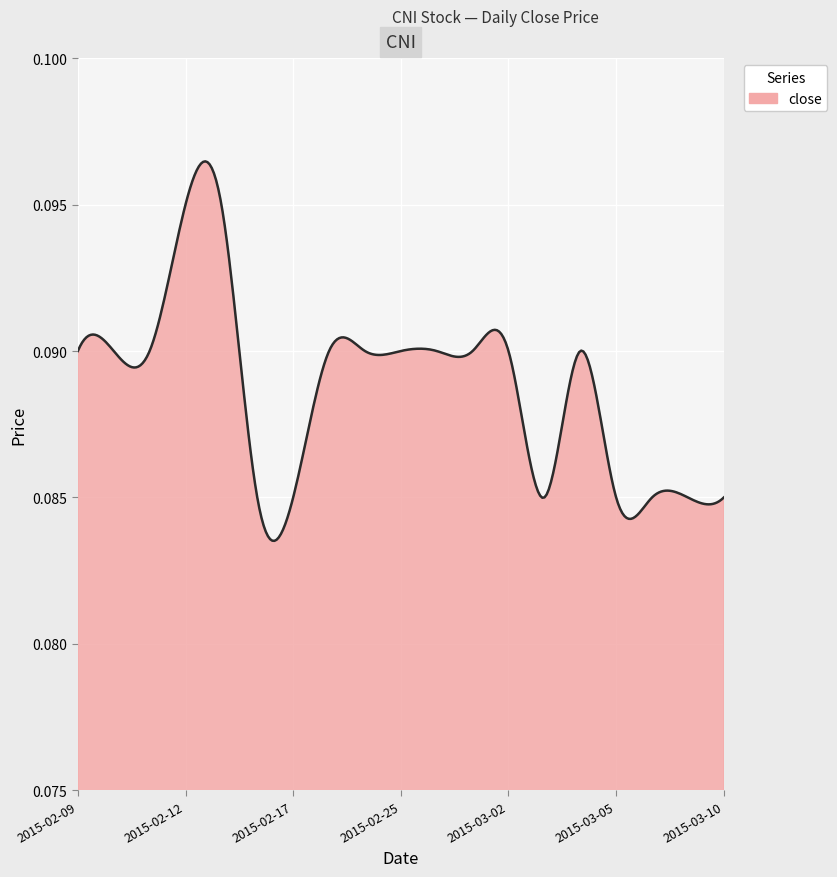

Does the chart have visible grid lines?

Yes